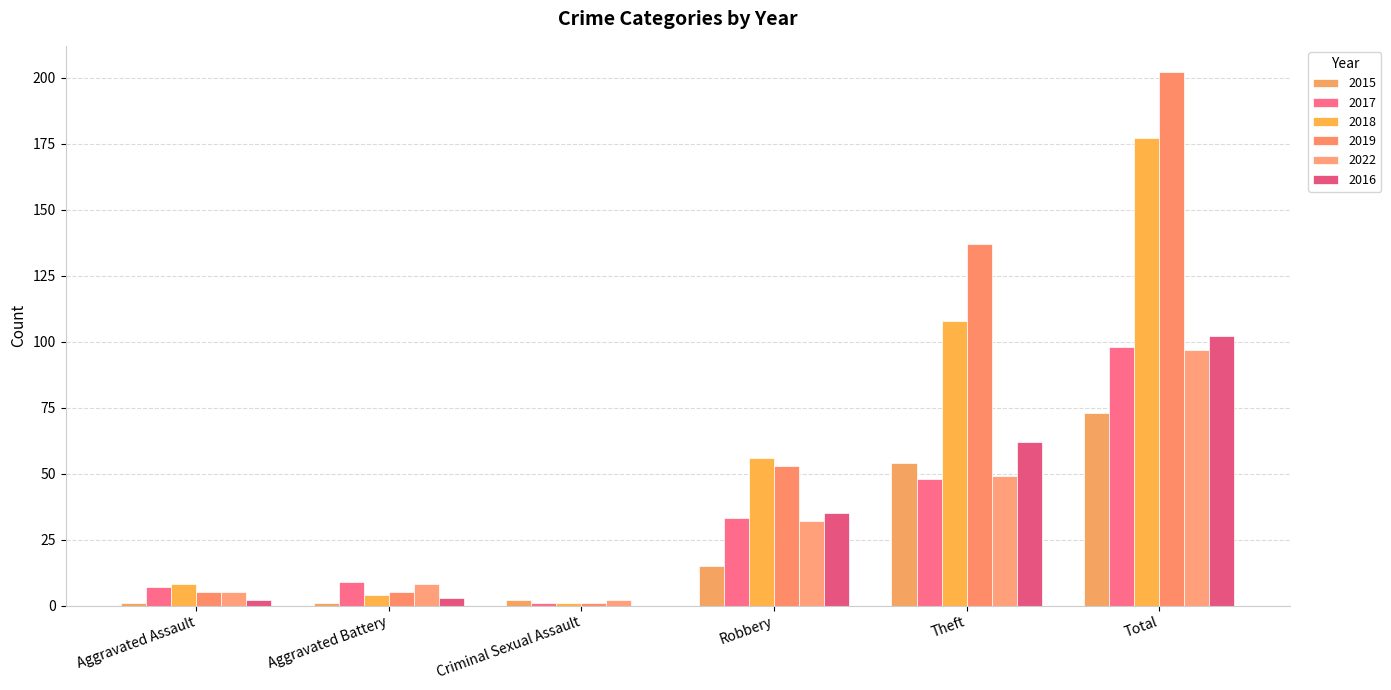

What is the average value of the 2022 series?

32